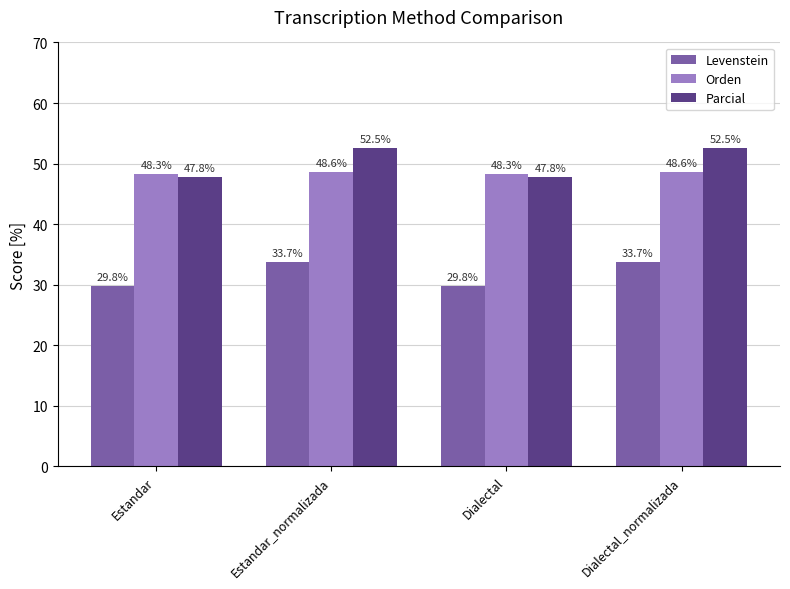

Is the value of Parcial at Estandar_normalizada greater than the value of Orden at Estandar?

Yes